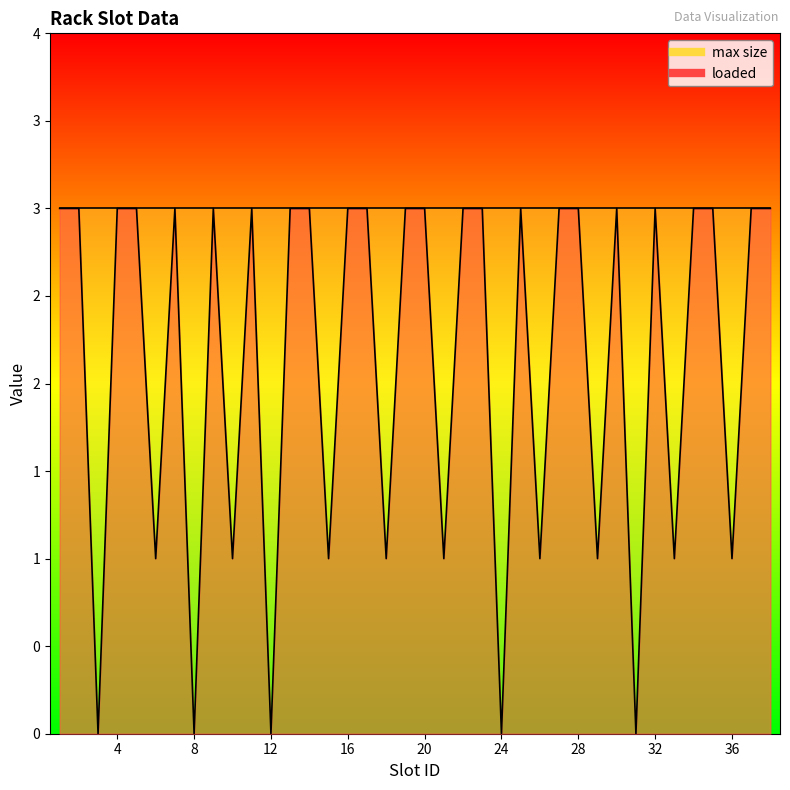

What is the approximate value at 22?

3